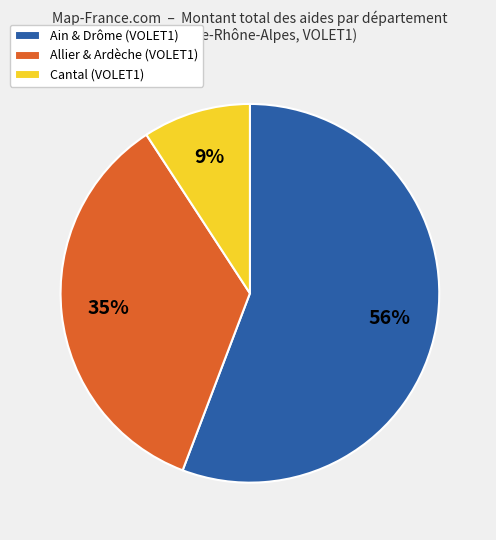

Does any single category account for the majority?

Yes